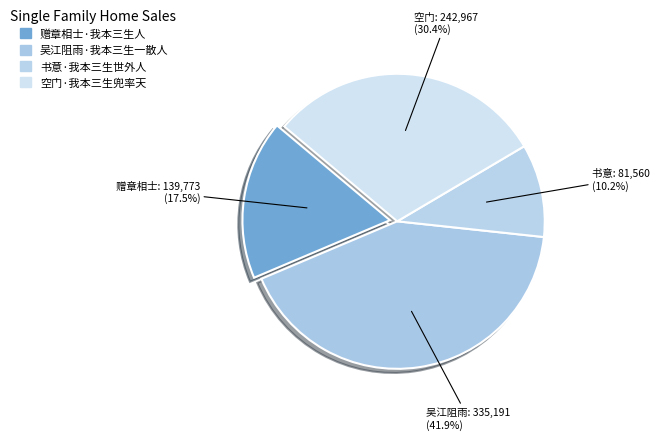

What percentage is the 书意·我本三生世外人 slice, to the nearest percent?

10%